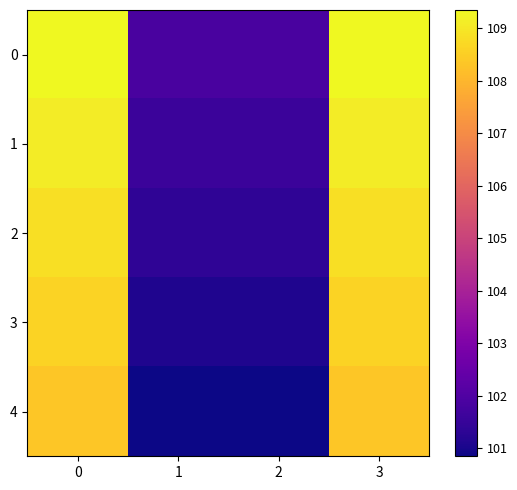

What is the difference between the highest and lowest values at 2?

1.0